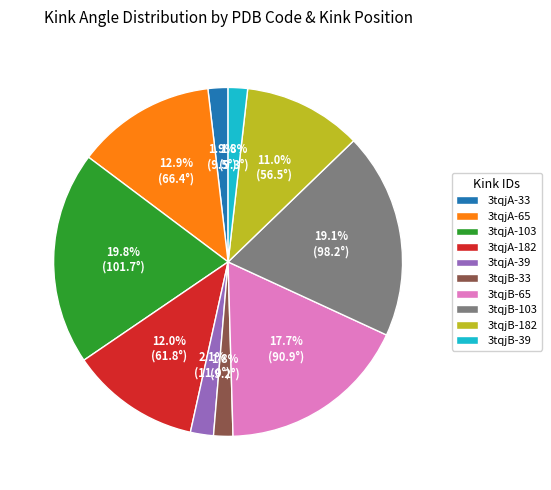

To the nearest percent, what percentage of the pie is 3tqjA-65?

13%